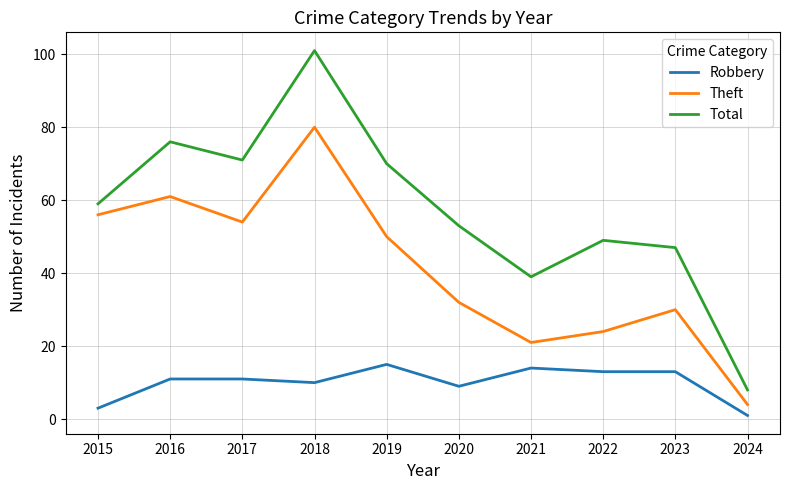

What is the spread (max minus min) of values at 2016?

65